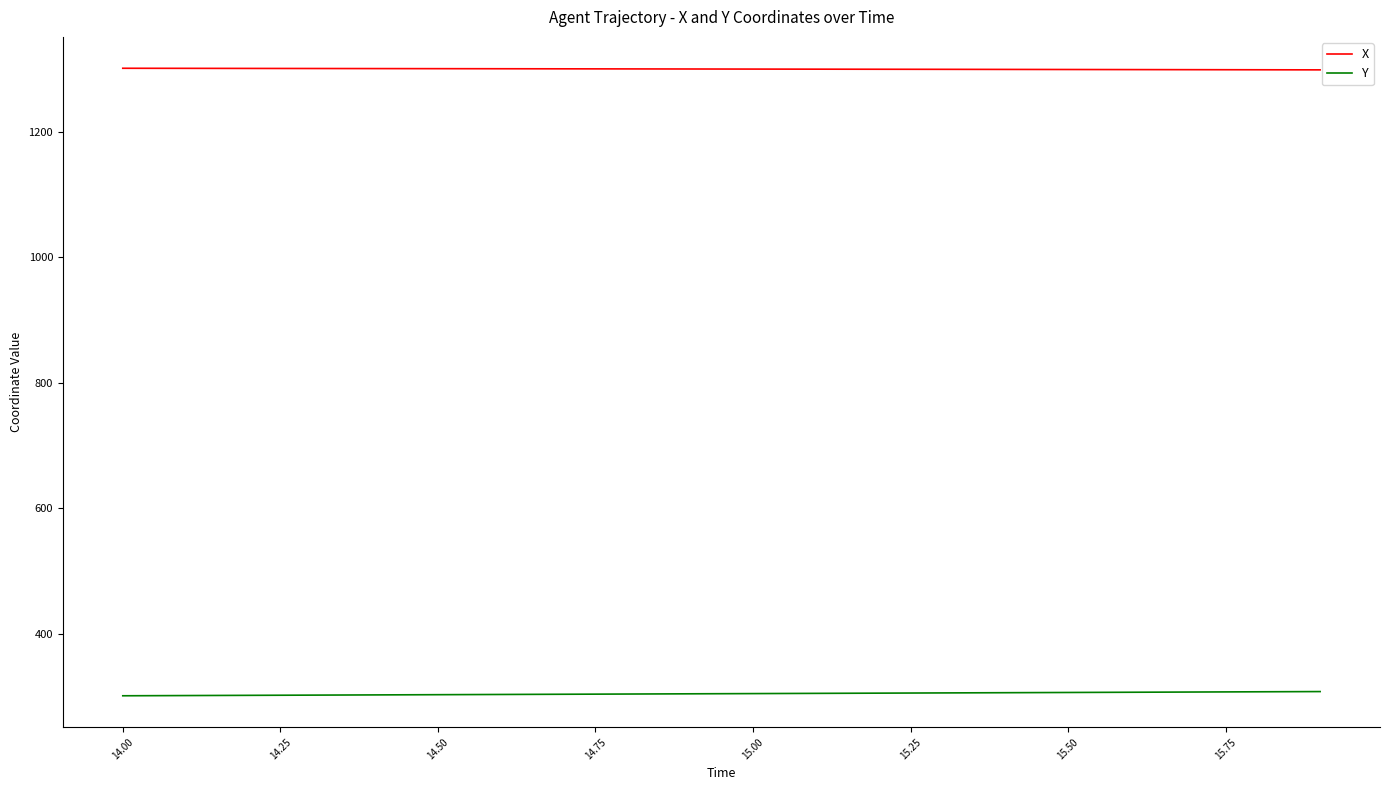

At how many categories does at least one series exceed 350?

20